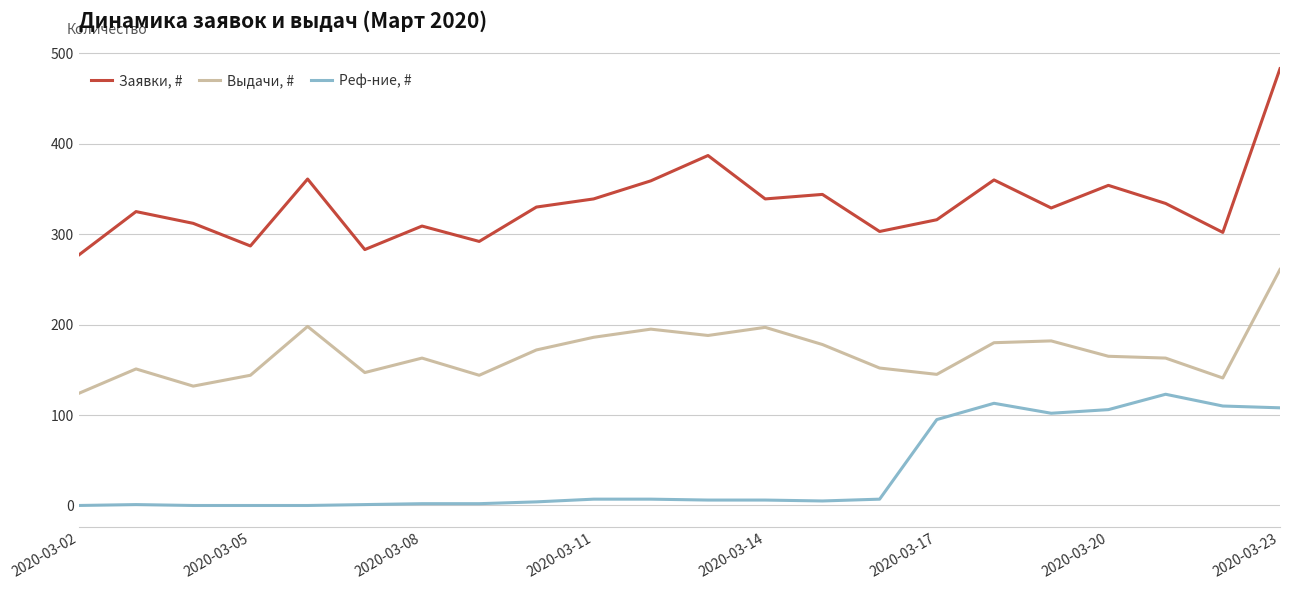

True or false: Реф-ние, # and Заявки, # cross at least once.

False